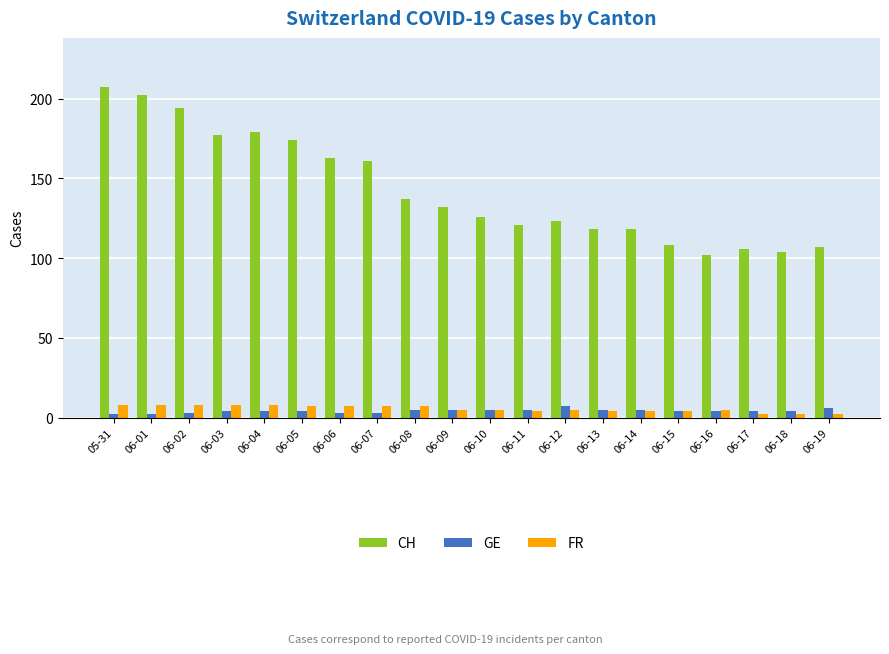

Reading left to right, extract all data points from this chart.

CH: 207	202	194	177	179	174	163	161	137	132	126	121	123	118	118	108	102	106	104	107
GE: 2	2	3	4	4	4	3	3	5	5	5	5	7	5	5	4	4	4	4	6
FR: 8	8	8	8	8	7	7	7	7	5	5	4	5	4	4	4	5	2	2	2